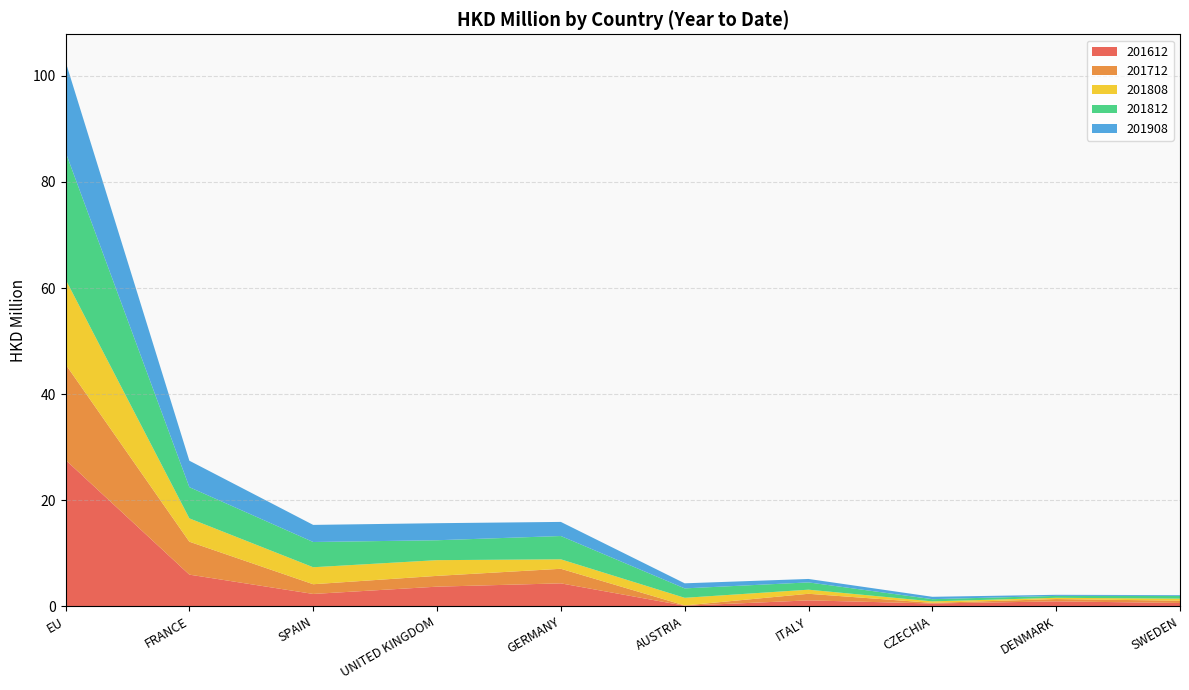

Reading right to left, list all the values displayed in this chart.

201612: SWEDEN=0.6	DENMARK=0.9	CZECHIA=0.5	ITALY=1.1	AUSTRIA=0.1	GERMANY=4.3	UNITED KINGDOM=3.7	SPAIN=2.3	FRANCE=6.0	EU=27.6
201712: SWEDEN=0.4	DENMARK=0.4	CZECHIA=0.1	ITALY=1.2	AUSTRIA=0.1	GERMANY=2.7	UNITED KINGDOM=2.0	SPAIN=1.8	FRANCE=6.2	EU=18.0
201808: SWEDEN=0.4	DENMARK=0.2	CZECHIA=0.3	ITALY=0.8	AUSTRIA=1.4	GERMANY=1.8	UNITED KINGDOM=3.0	SPAIN=3.2	FRANCE=4.4	EU=16.0
201812: SWEDEN=0.5	DENMARK=0.4	CZECHIA=0.4	ITALY=1.4	AUSTRIA=1.8	GERMANY=4.4	UNITED KINGDOM=3.8	SPAIN=4.8	FRANCE=5.9	EU=24.0
201908: SWEDEN=0.1	DENMARK=0.2	CZECHIA=0.4	ITALY=0.6	AUSTRIA=1.0	GERMANY=2.7	UNITED KINGDOM=3.2	SPAIN=3.2	FRANCE=5.0	EU=17.1